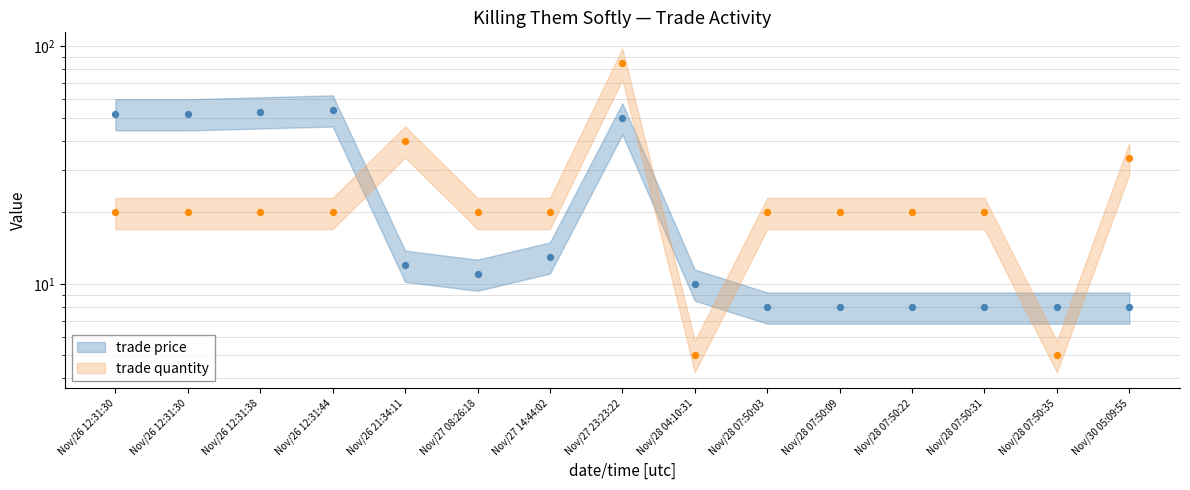

Which series has the largest Y range (max minus min)?

trade quantity